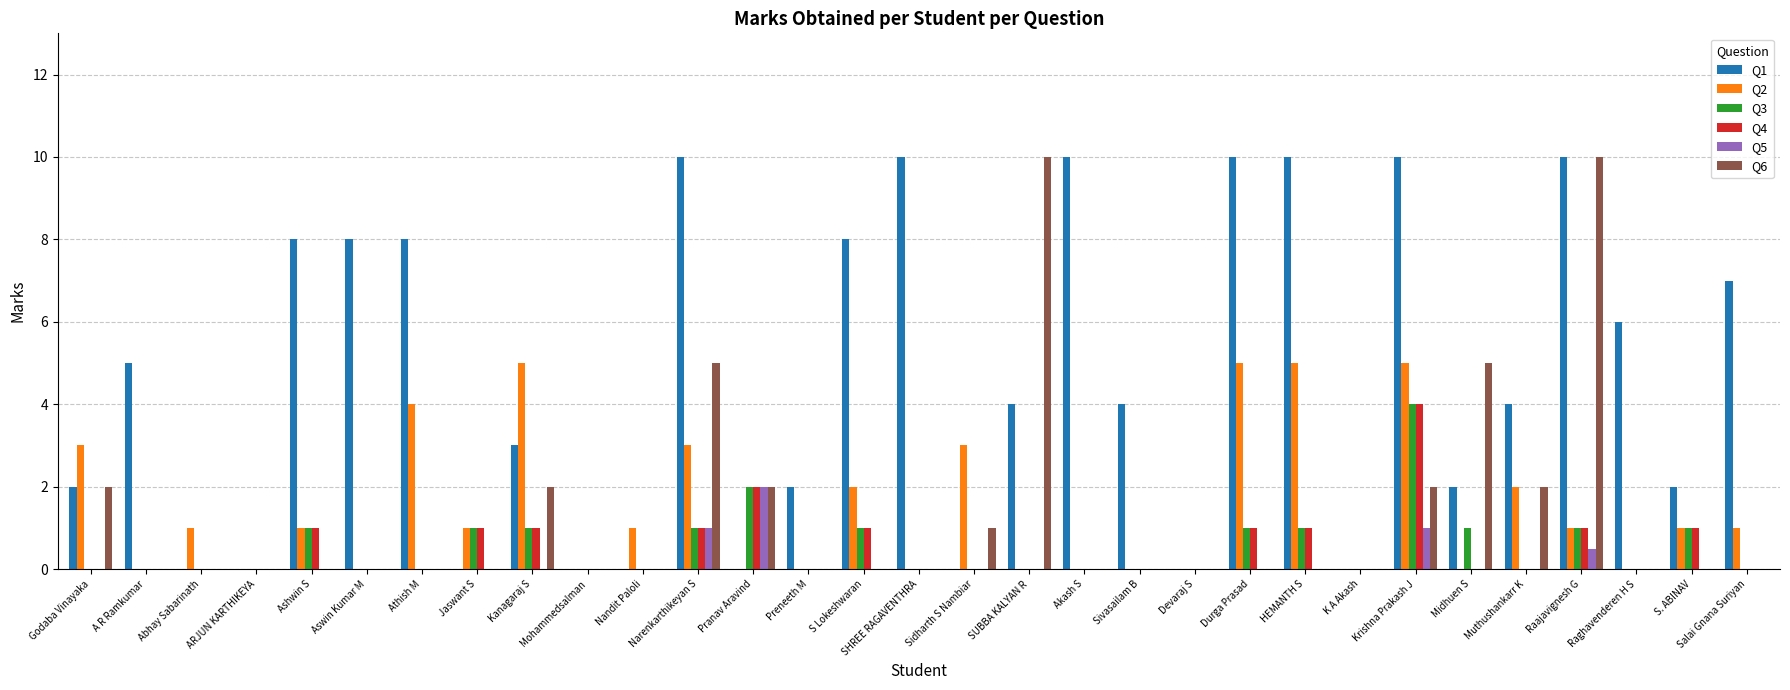

Count the number of data series in this chart.

6